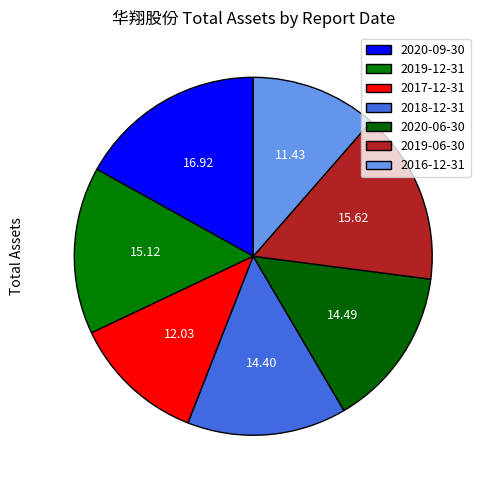

What is the change in value from 2020-09-30 to 2016-12-31?

-821158227.5